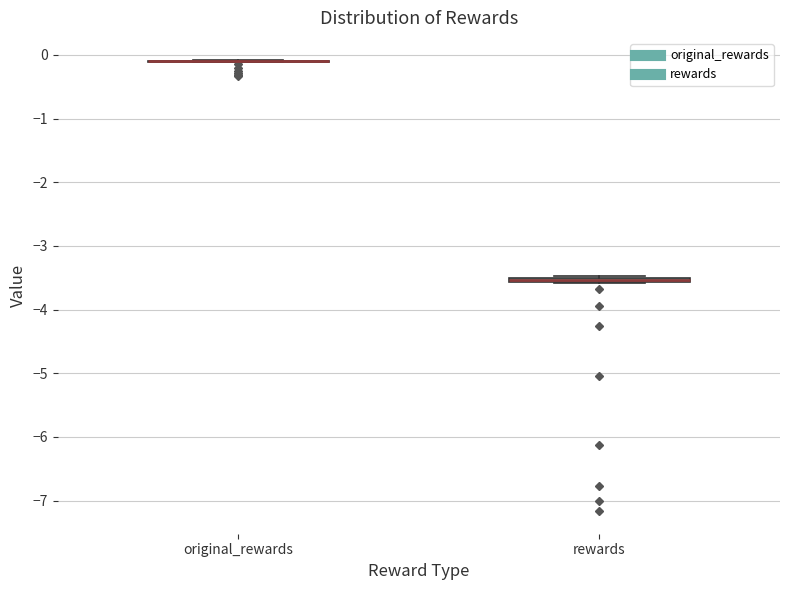

Where is the lower edge of the box for rewards on the y-axis? The values are not printed on the chart, so give them approximately, as read against the axis.

-3.6